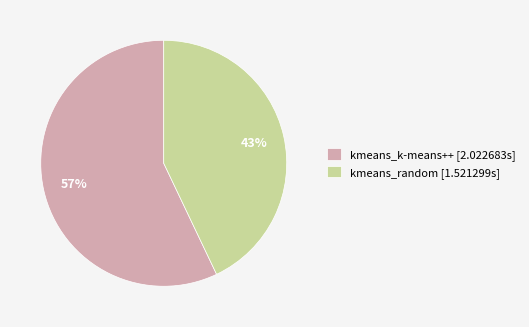

How many slices are in this pie chart?

2